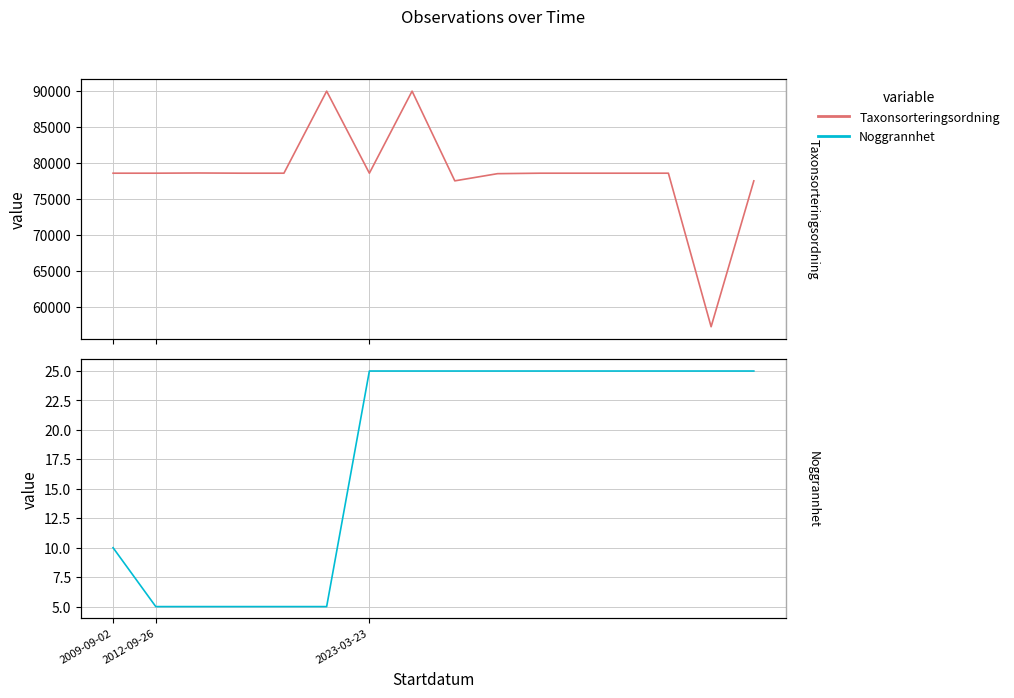

True or false: Noggrannhet and Taxonsorteringsordning cross at least once.

False